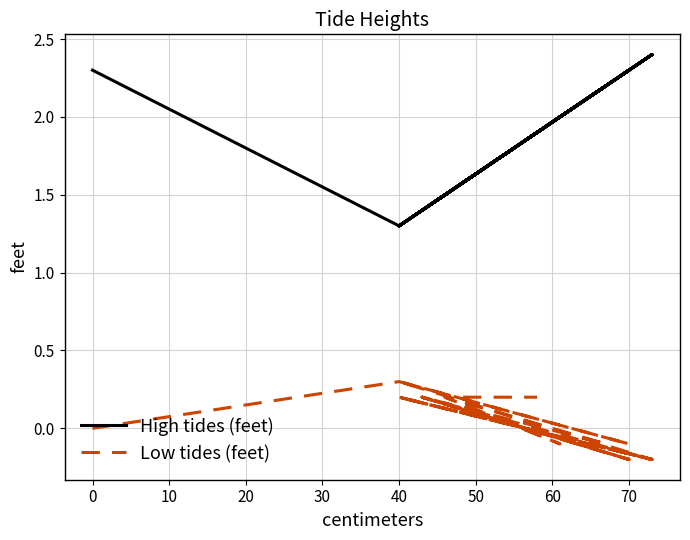

What are all the series names shown in the legend?

High tides (feet), Low tides (feet)